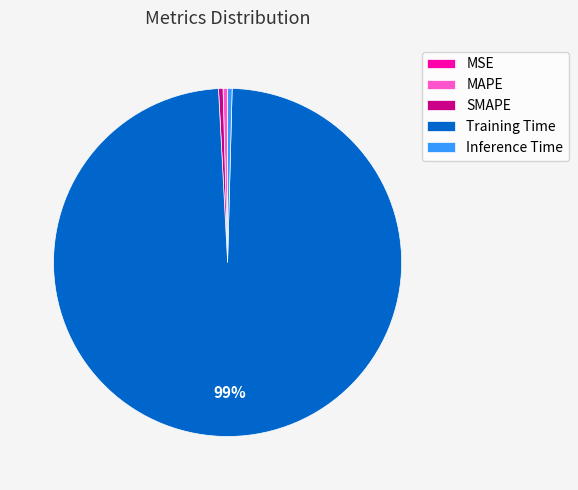

The SMAPE slice represents 0% of the pie. True or false?

True